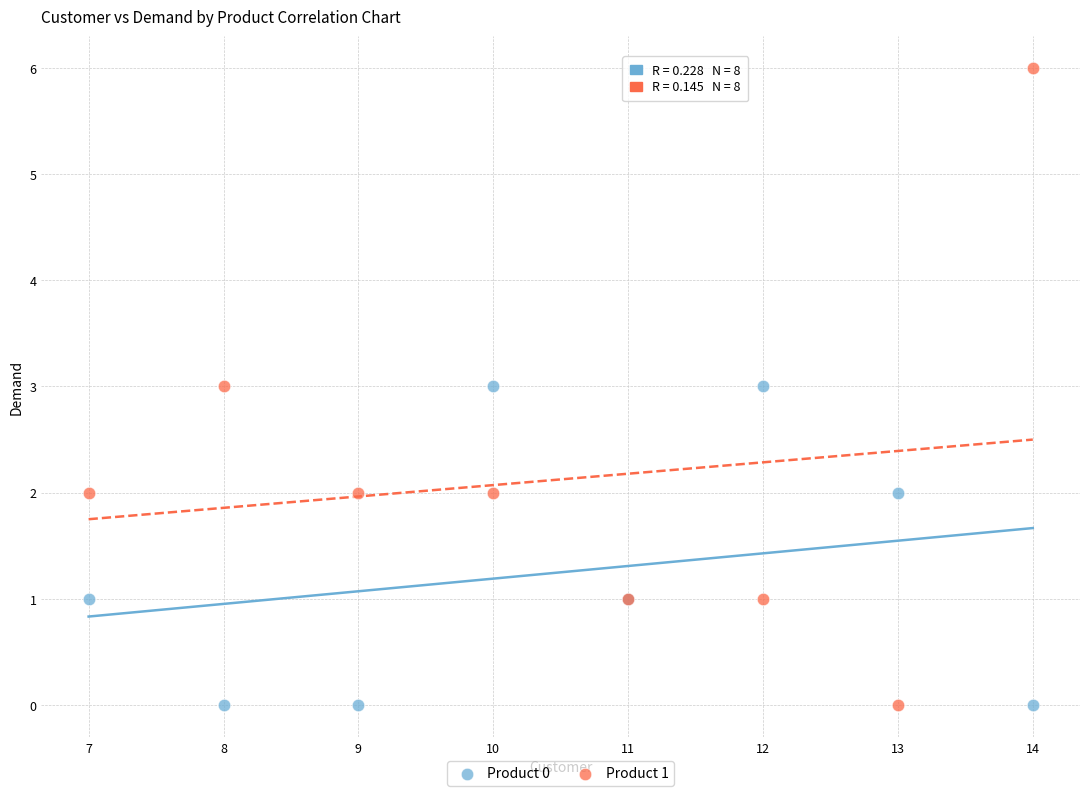

Which series has the widest spread of Y values?

Product 1